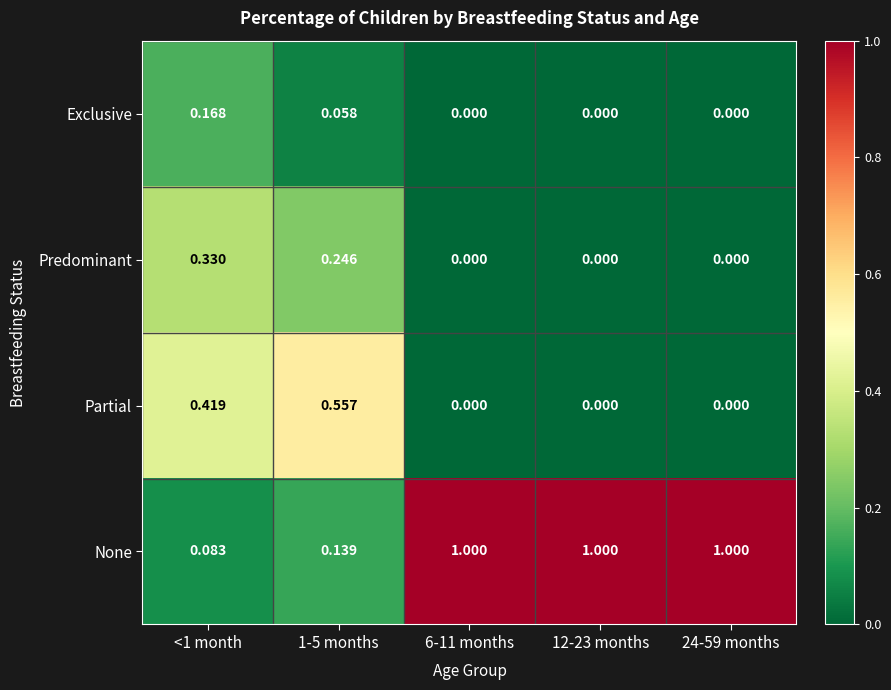

Which series has the largest total across all categories?

None